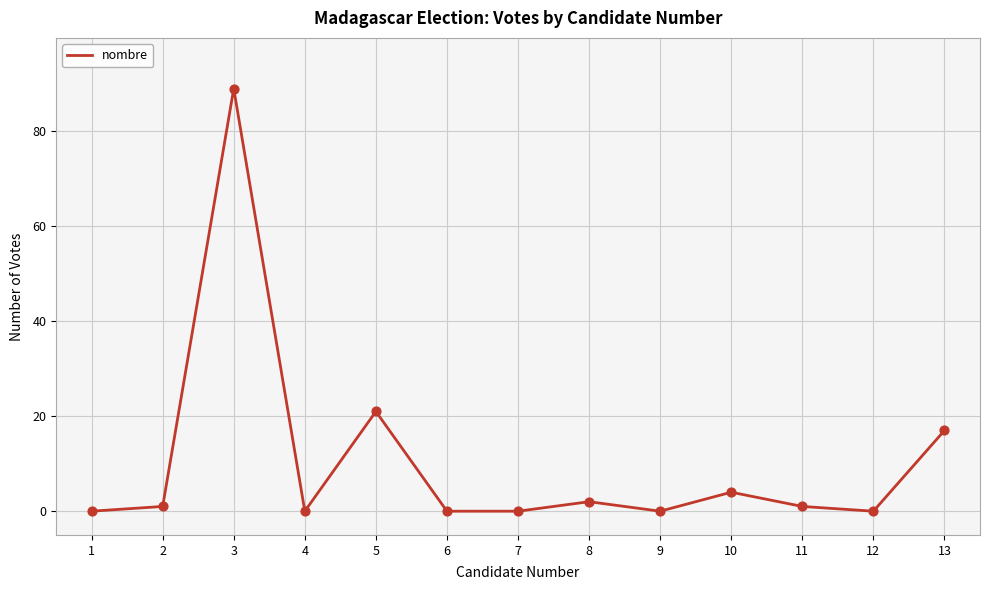

Between 5 and 1, which is larger?

5